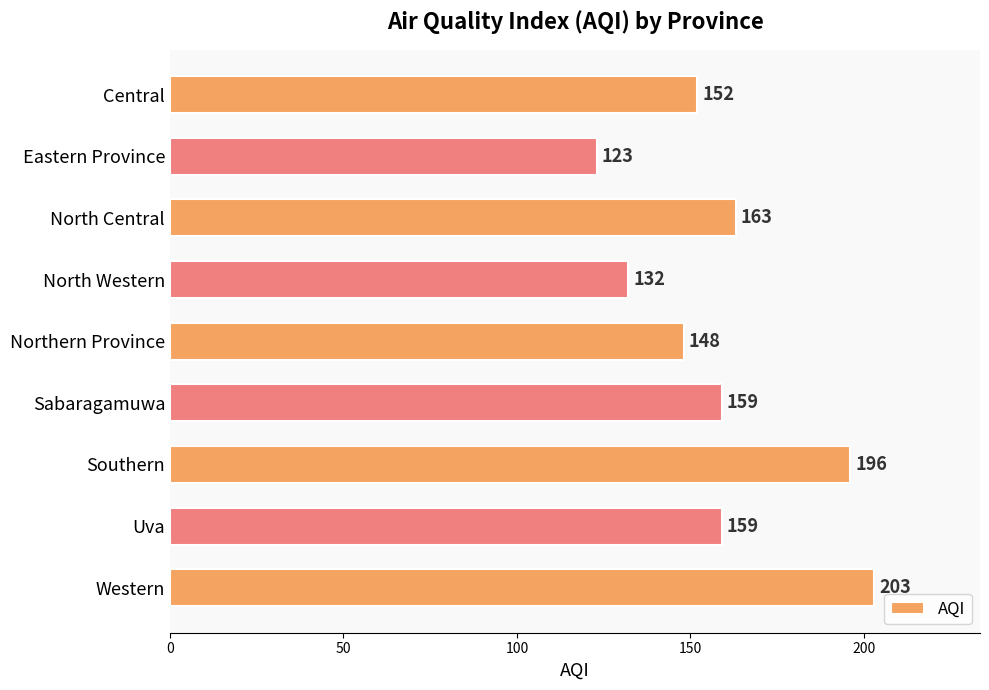

Are the bars horizontal?

Yes